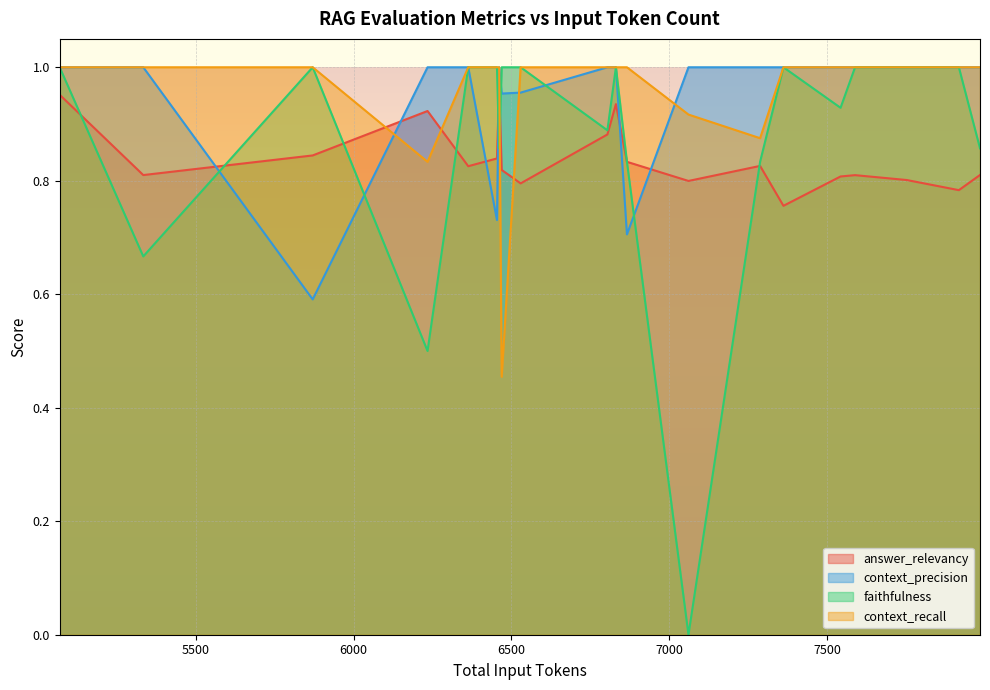

The context_precision series shows 1.8 at 7985. True or false?

False